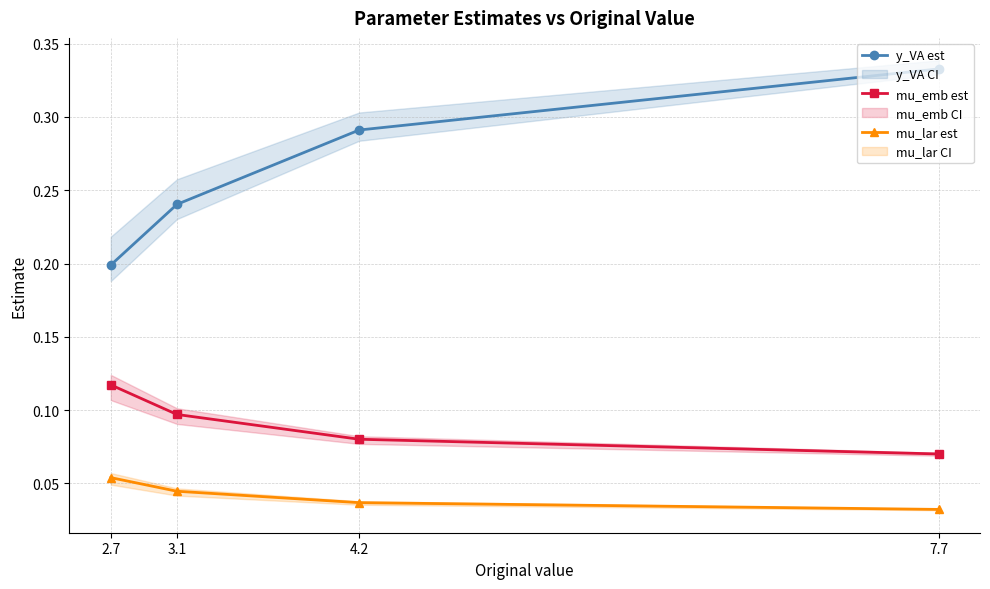

True or false: mu_emb est and mu_lar est cross at least once.

False